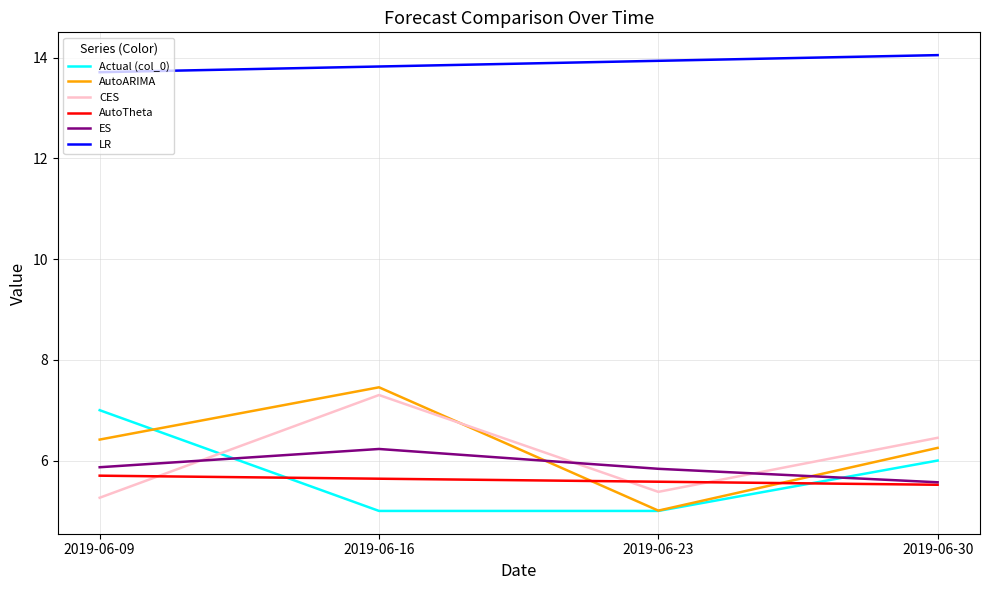

True or false: Actual (col_0) has more than 1 points higher than both neighbors.

False